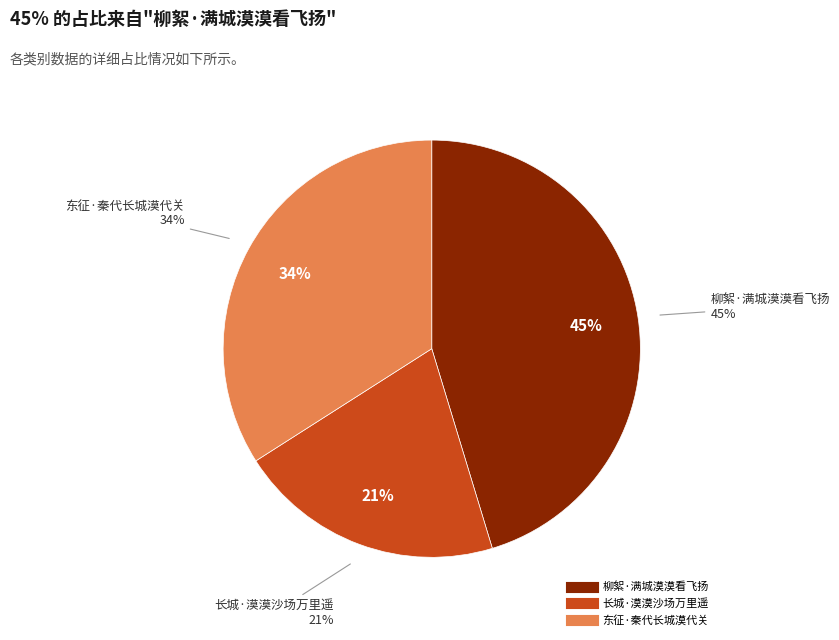

Does any single category account for the majority?

No